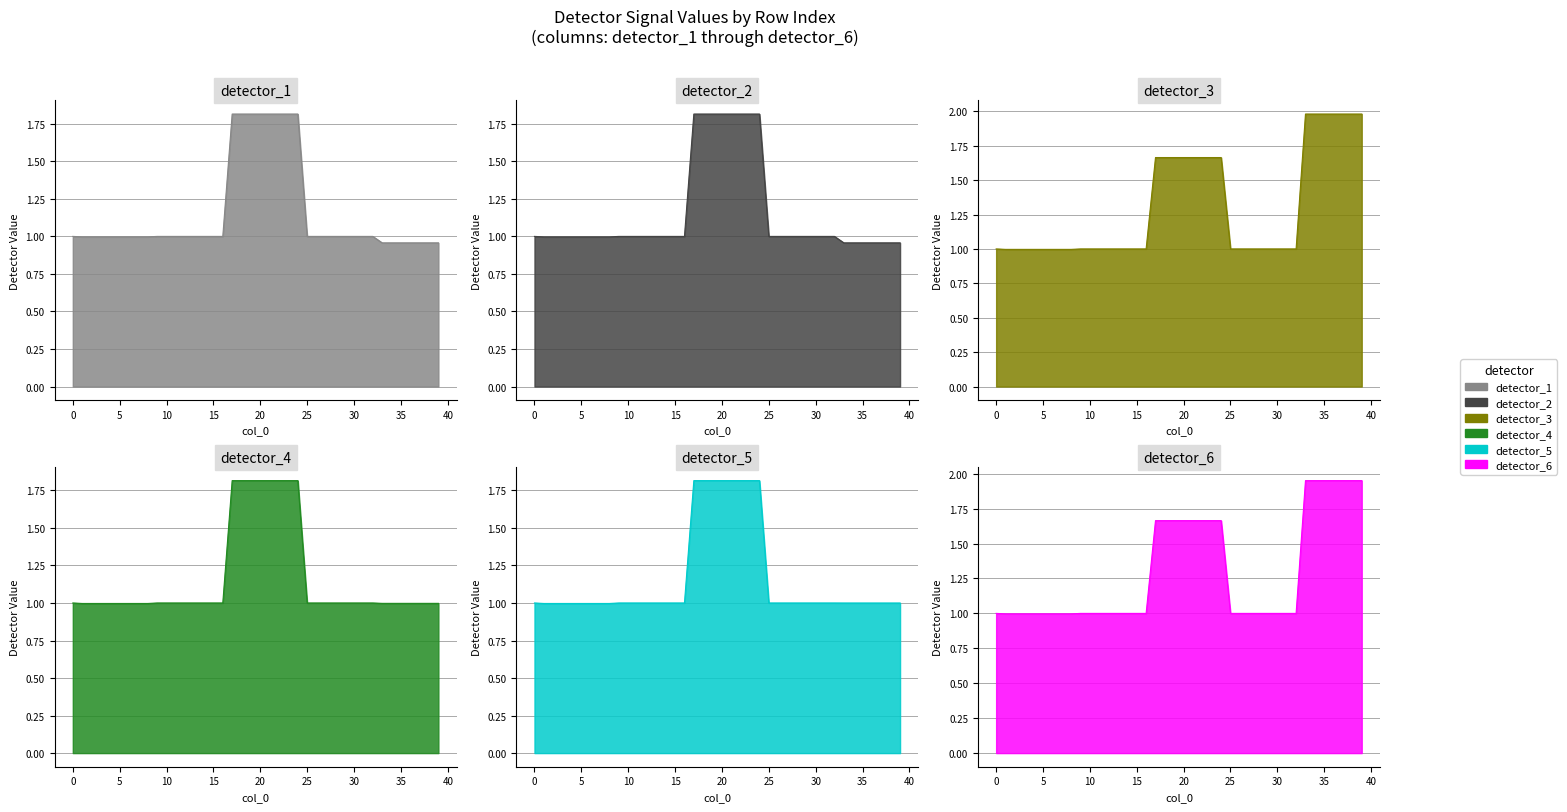

Which category has the highest value across all series?

33